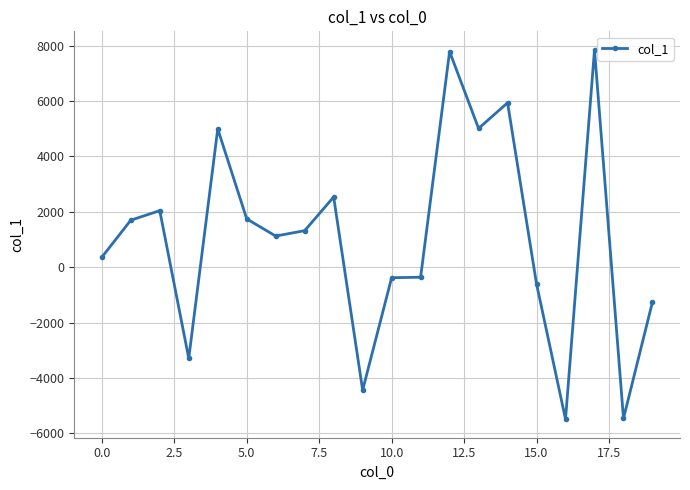

True or false: the data has more than 1 interior local peaks.

True